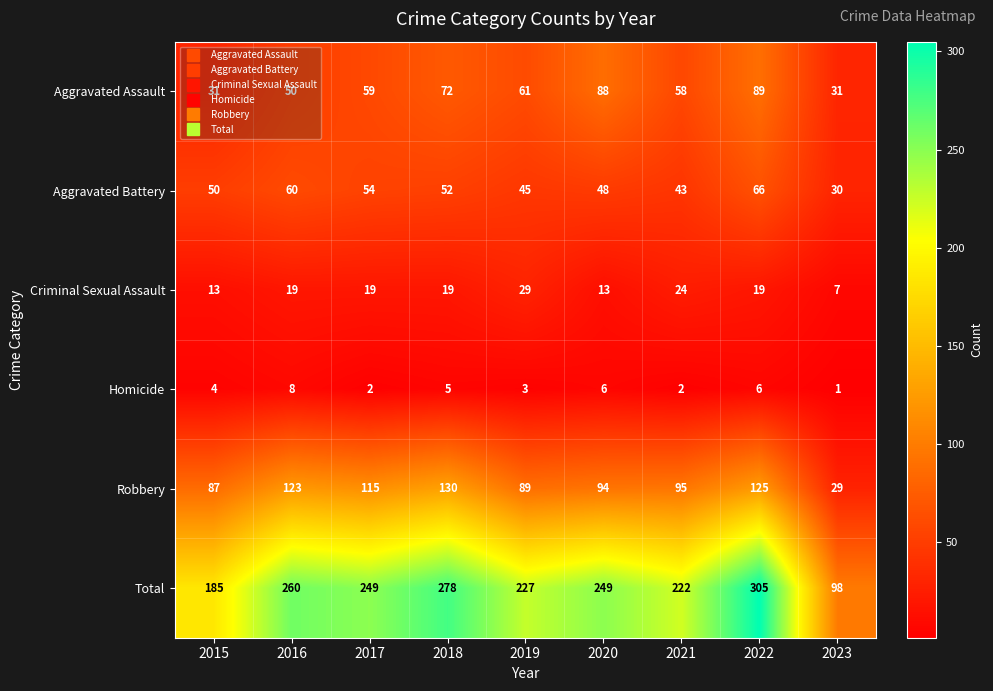

Rank the series at 2023 from lowest to highest value.

Homicide, Criminal Sexual Assault, Robbery, Aggravated Battery, Aggravated Assault, Total